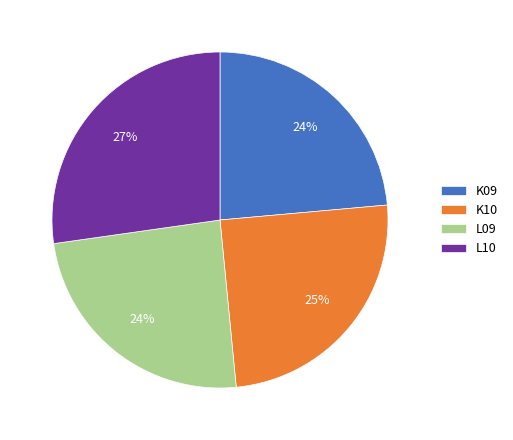

True or false: K09 accounts for 24% of the total.

True